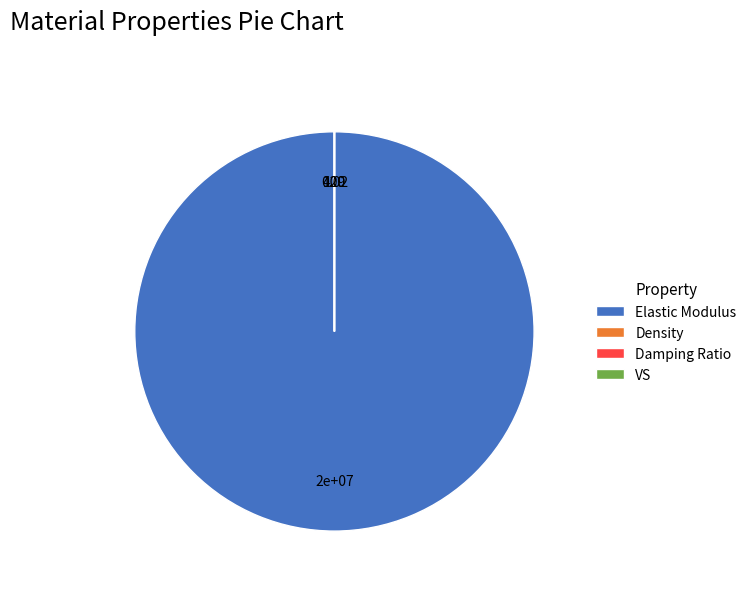

Which slice is the largest?

Elastic Modulus